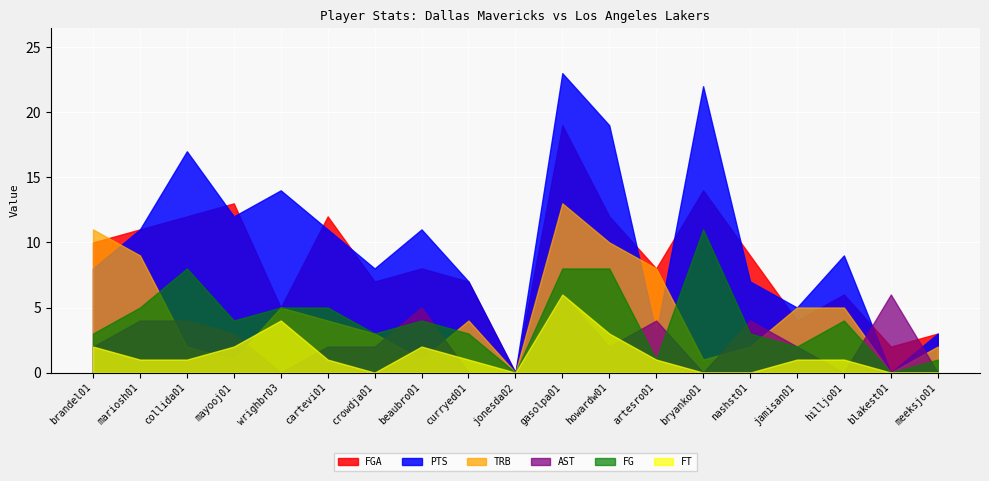

What is the total value across all series at jamisan01?

19